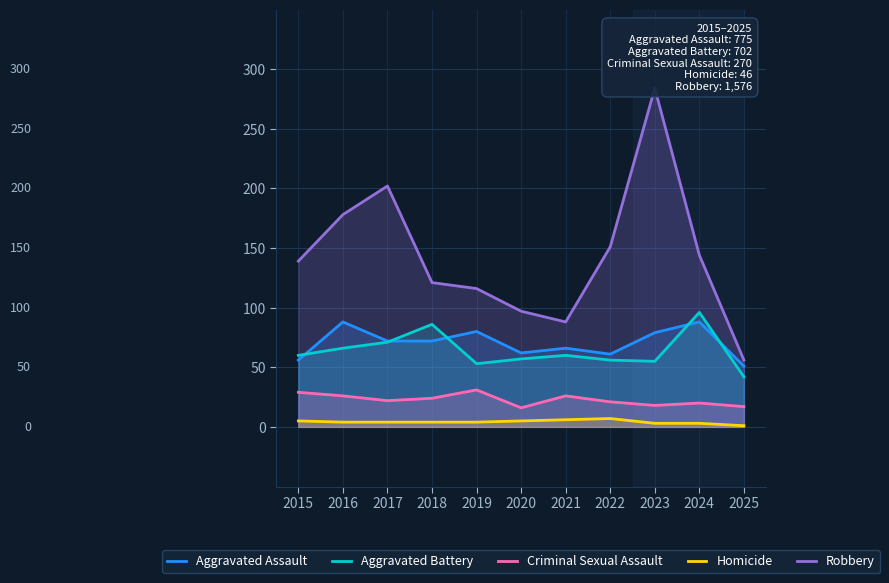

Rank the series at 2022 from highest to lowest value.

Robbery, Aggravated Assault, Aggravated Battery, Criminal Sexual Assault, Homicide